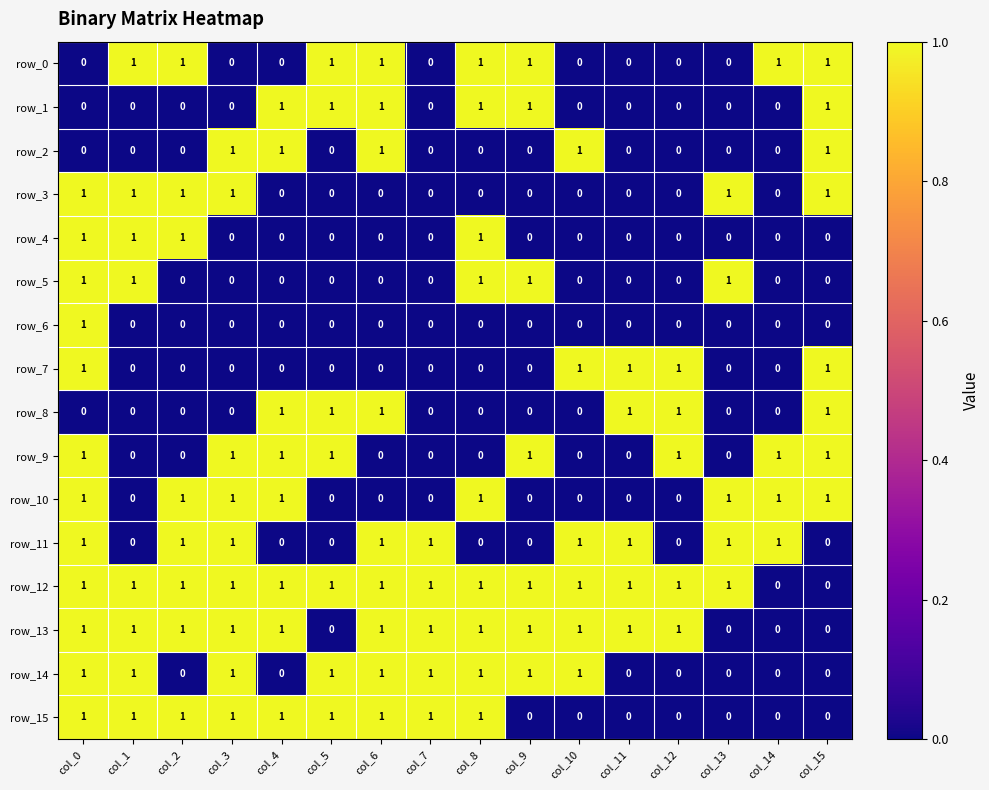

What is the spread (max minus min) of values at col_5?

1